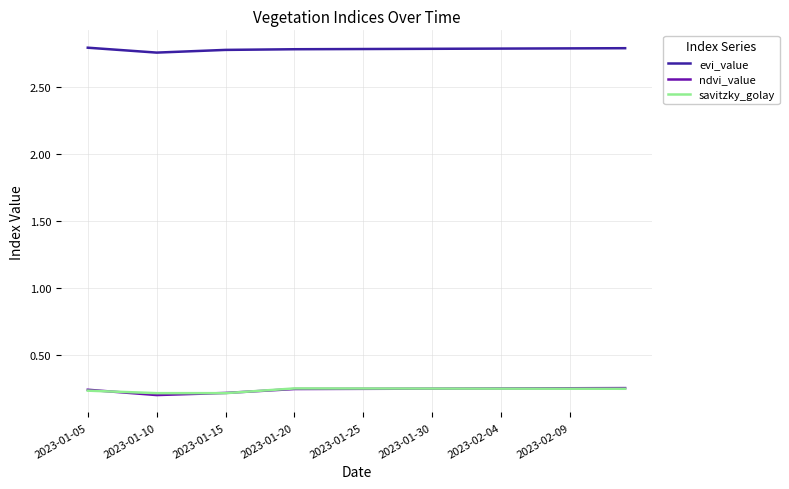

Which series has the largest total across all categories?

evi_value